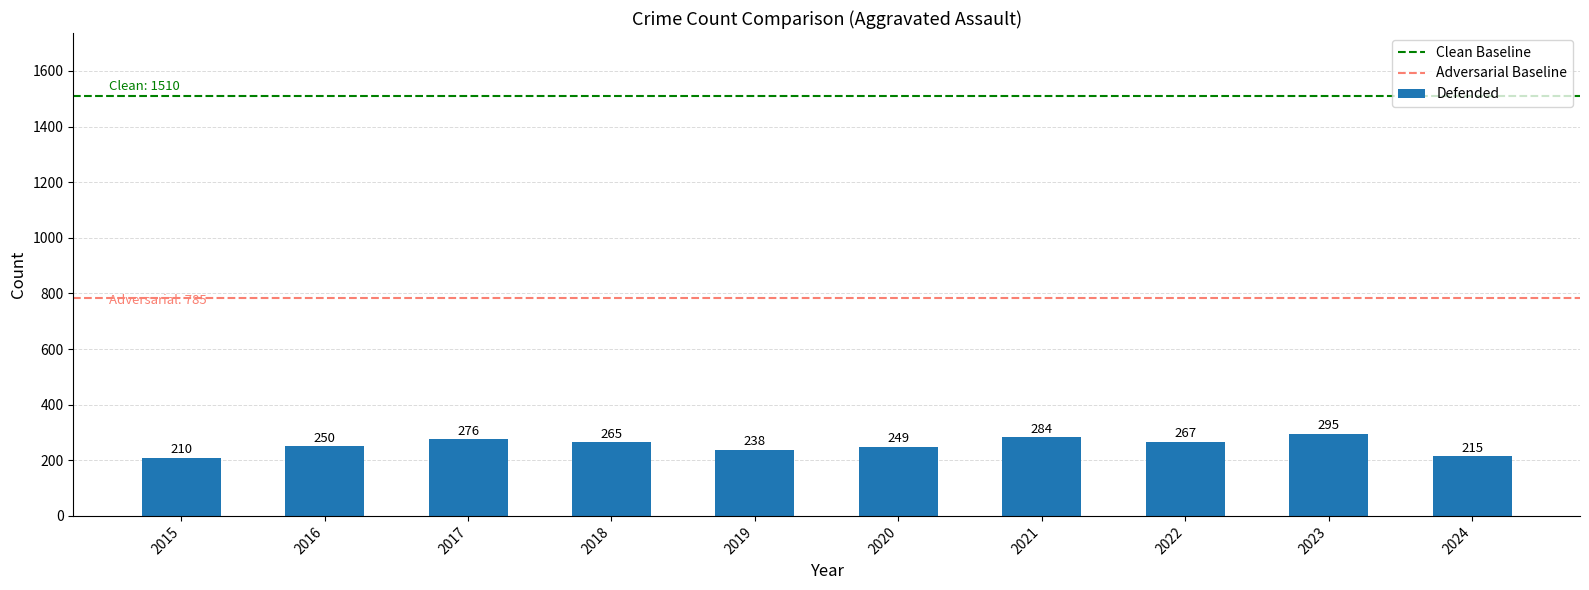

Between 2021 and 2022, which is larger?

2021